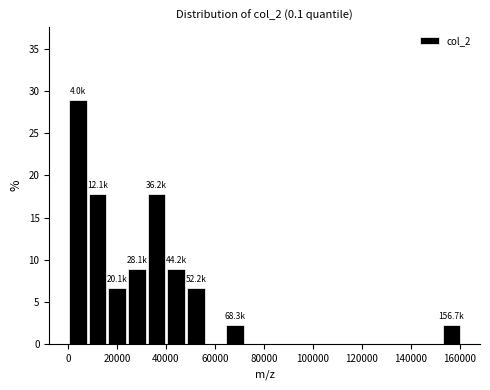

Which range on the x-axis has the tallest bar?

0 to 8000